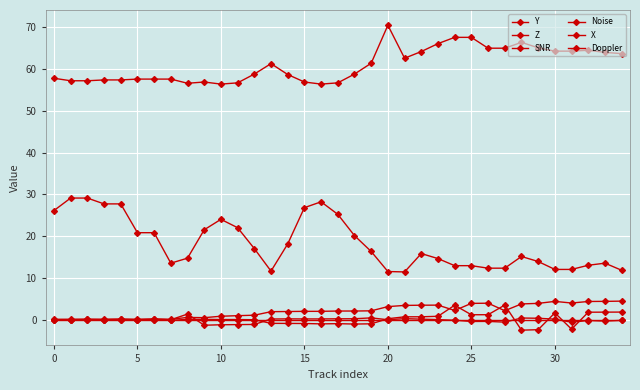

How many data points does each series have?

35